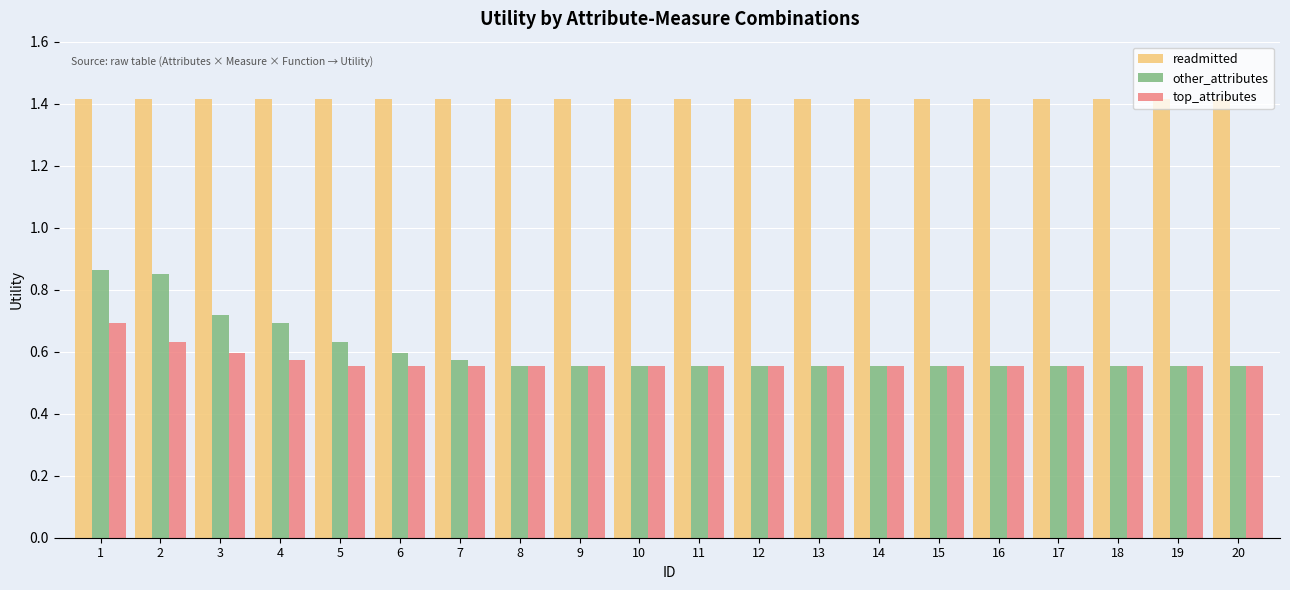

Does the chart contain any negative values?

No